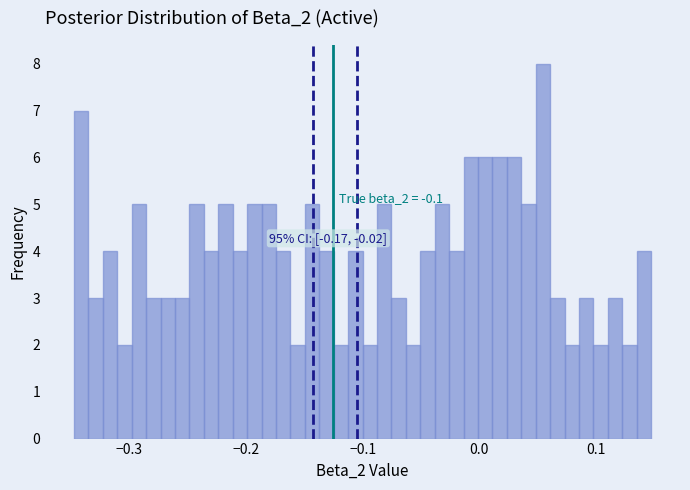

Read against the x-axis, roughly where is the centre of the tallest bar?

0.05